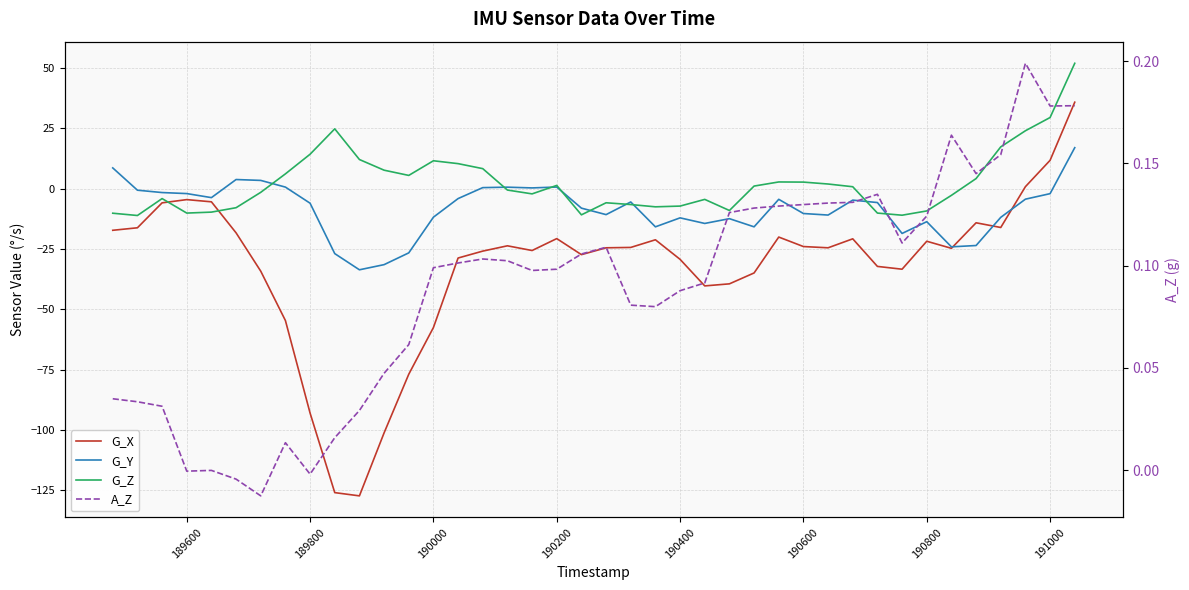

Which series has the largest total across all categories?

G_Z